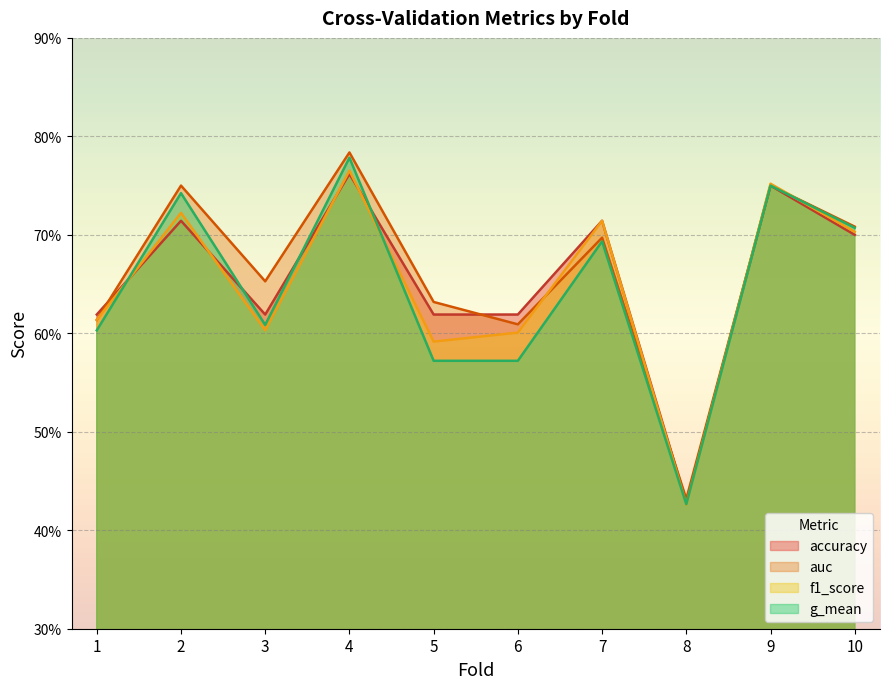

What is the total value across all series at 7?

2.8